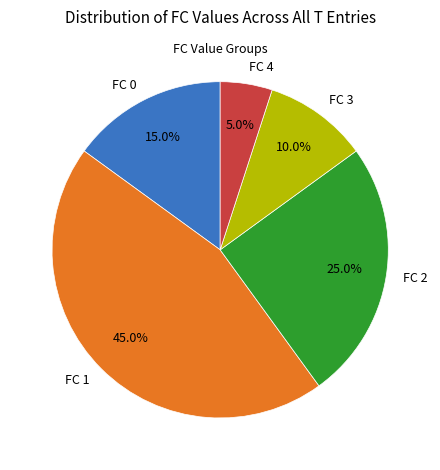

Approximately how many times larger is the value at FC 0 compared to FC 2?

0.6